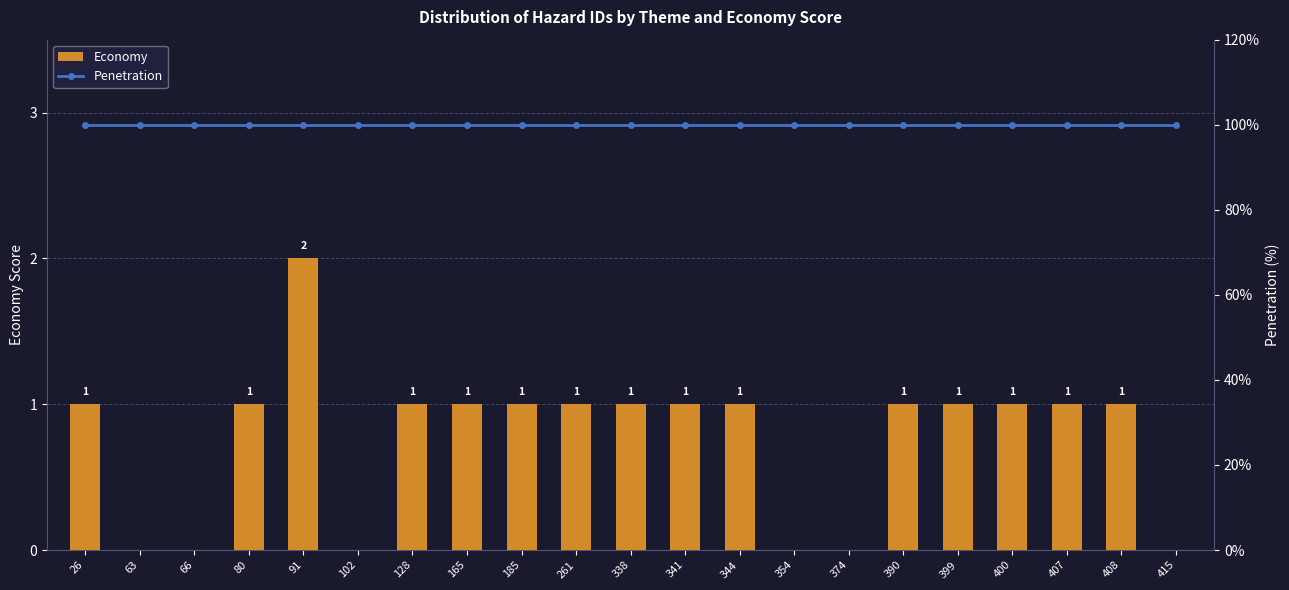

Is the value of Economy at 354 greater than the value of Penetration at 344?

No